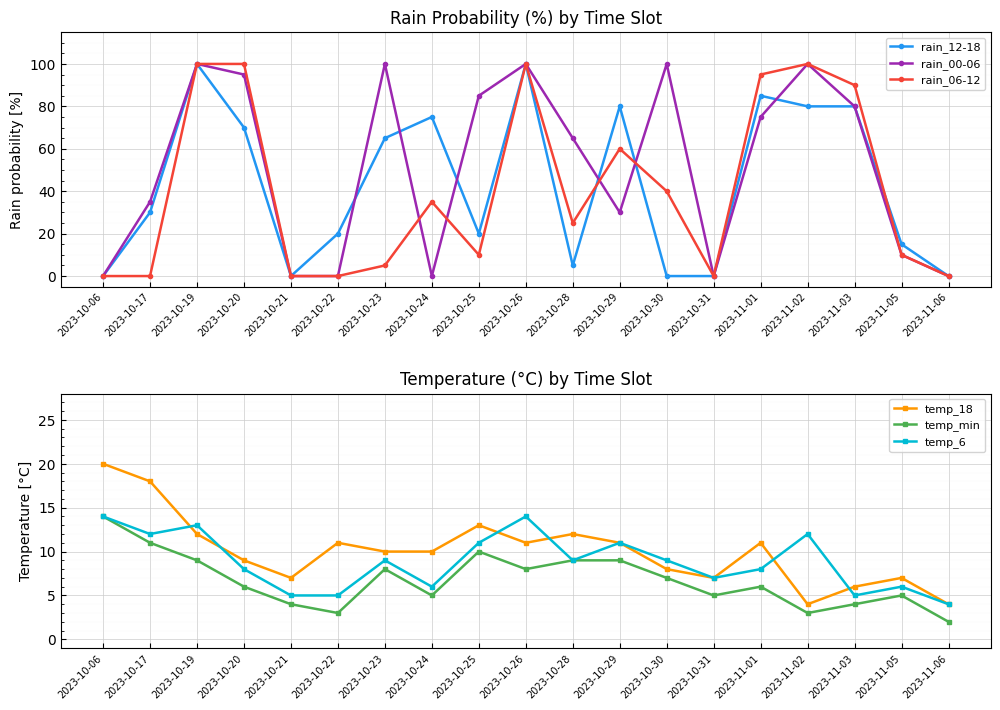

Which series has the largest total across all categories?

rain_00-06